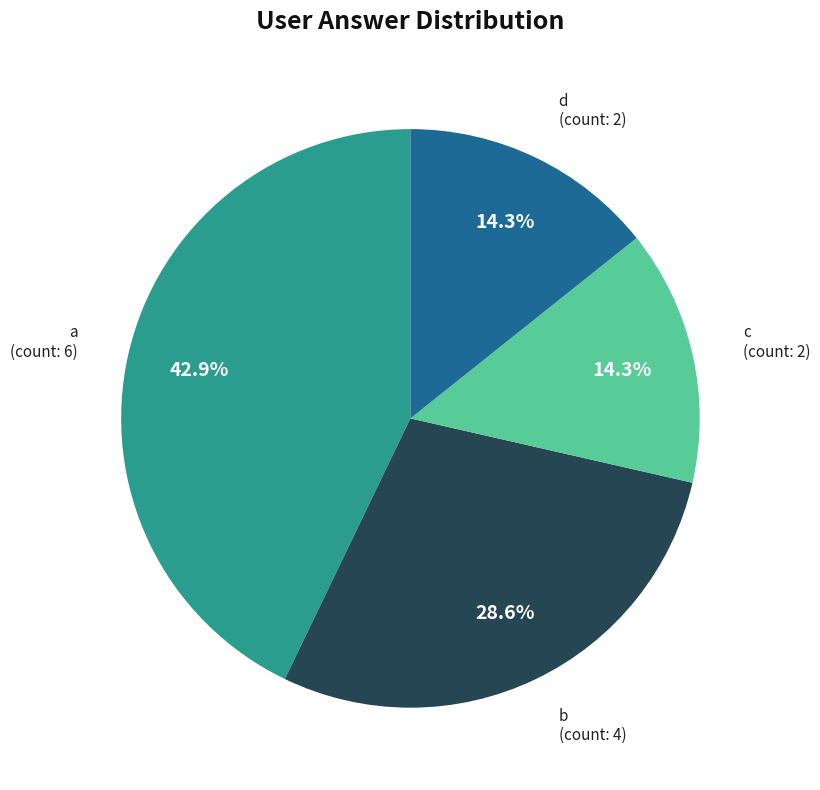

Is there any slice that represents more than half of the pie?

No